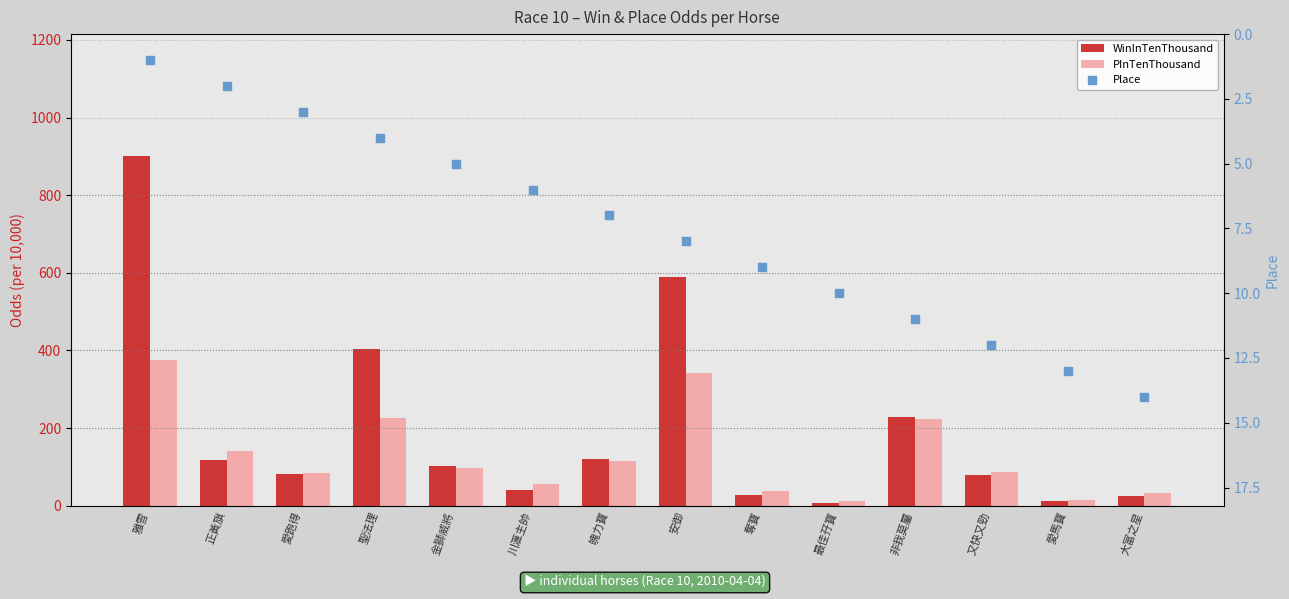

Which series has the largest Y range (max minus min)?

WinInTenThousand